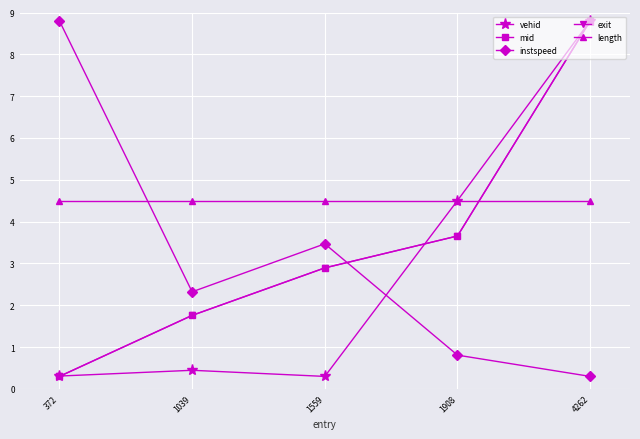

True or false: instspeed has a value of 0.3 at 4262.

True